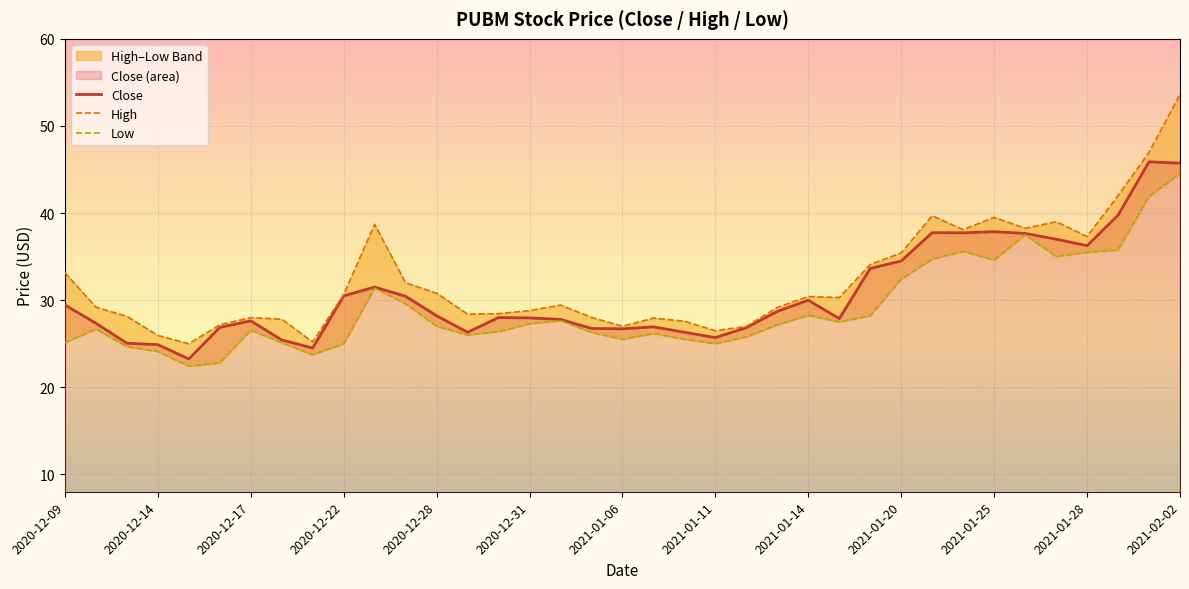

How many lines are shown in the chart?

3